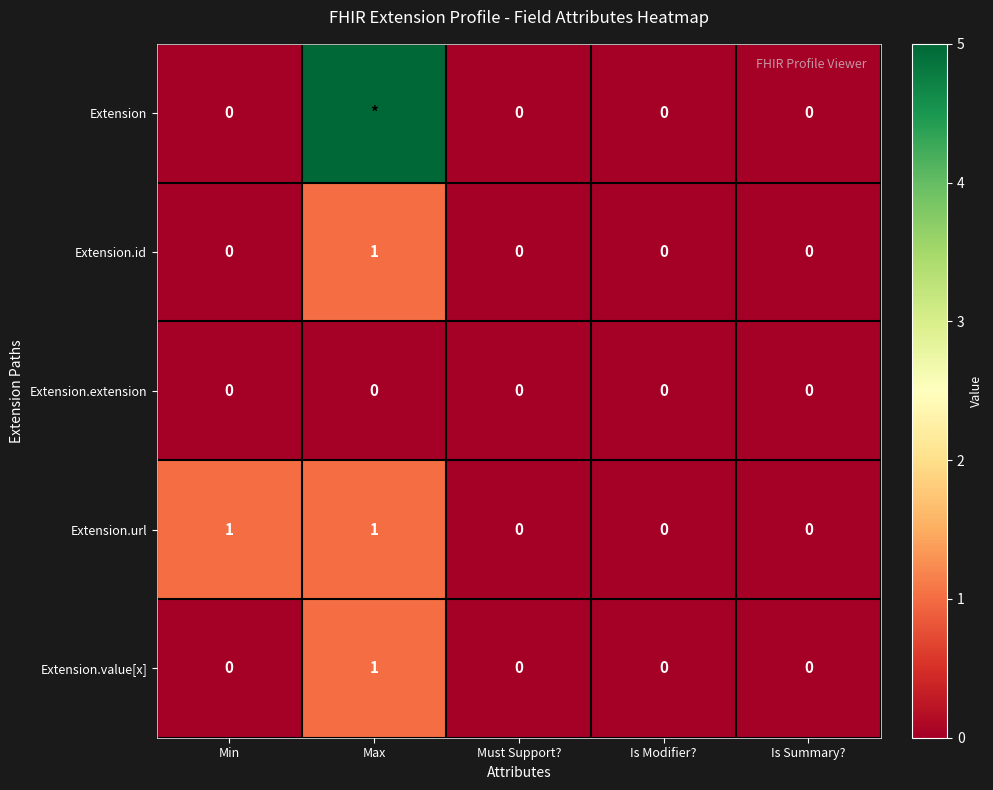

Is it true that Extension.extension equals 0 at Min?

True